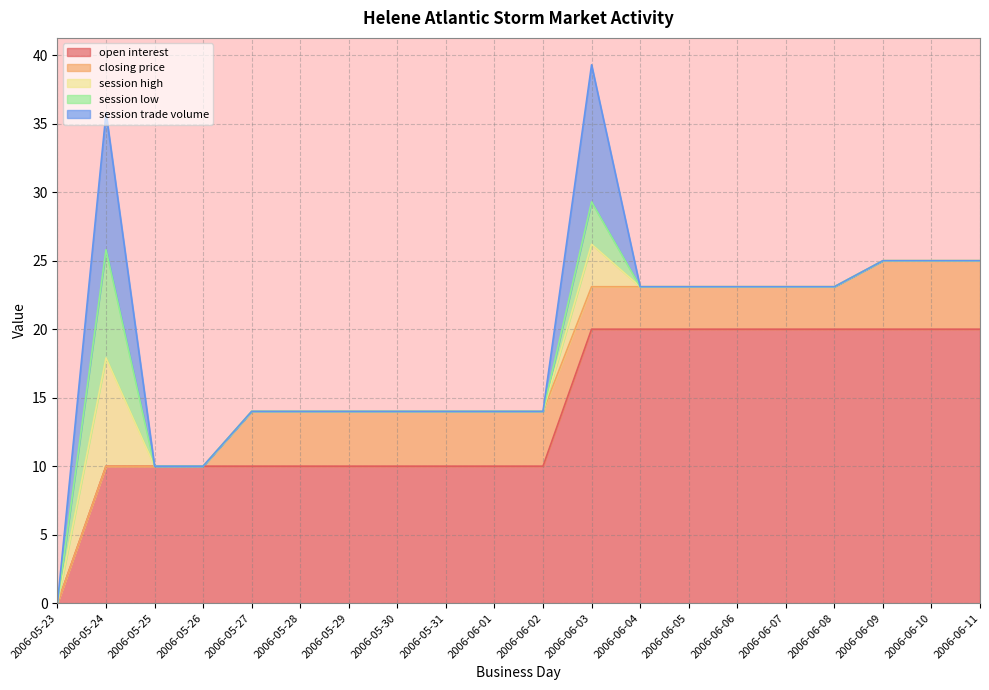

What is the difference between the session low values at 2006-05-31 and 2006-06-03?

3.1